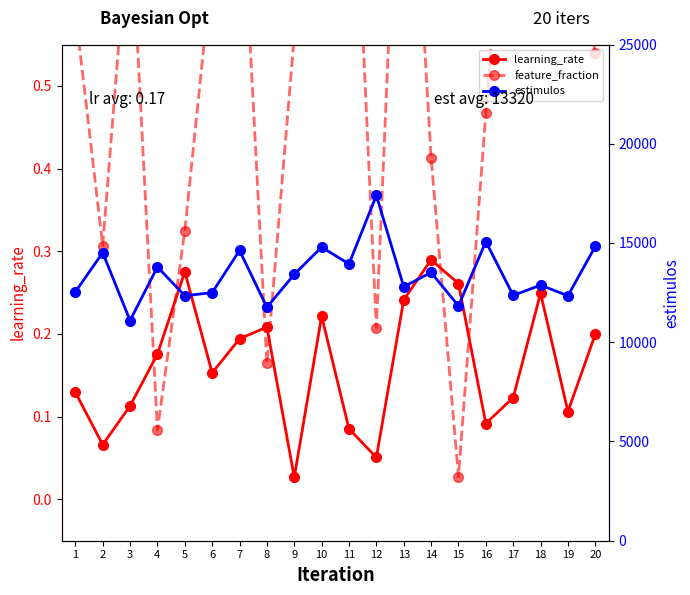

Reading left to right, what are all the values shown in this chart?

learning_rate: 0.1	0.1	0.1	0.2	0.3	0.2	0.2	0.2	0.0	0.2	0.1	0.1	0.2	0.3	0.3	0.1	0.1	0.2	0.1	0.2
feature_fraction: 0.6	0.3	0.7	0.1	0.3	0.6	0.8	0.2	0.6	0.8	0.9	0.2	1.0	0.4	0.0	0.5	0.9	0.8	0.8	0.5
estimulos: 12535.0	14513.0	11093.0	13794.0	12342.0	12500.0	14625.0	11762.0	13420.0	14789.0	13944.0	17396.0	12795.0	13517.0	11830.0	15073.0	12358.0	12877.0	12342.0	14827.0